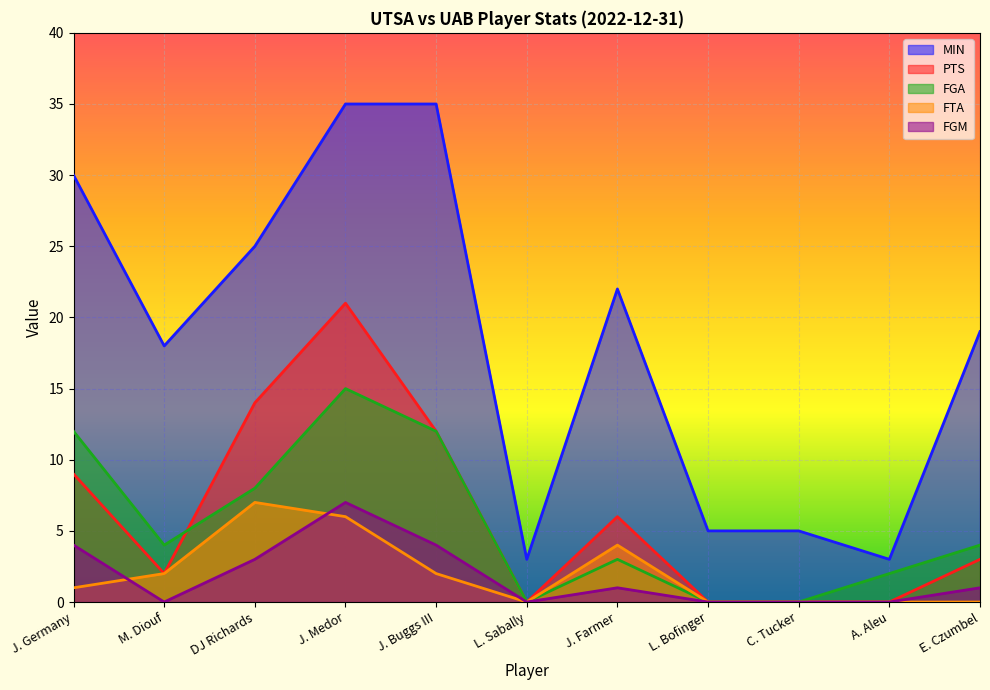

How many positive values does the FGM series have?

6